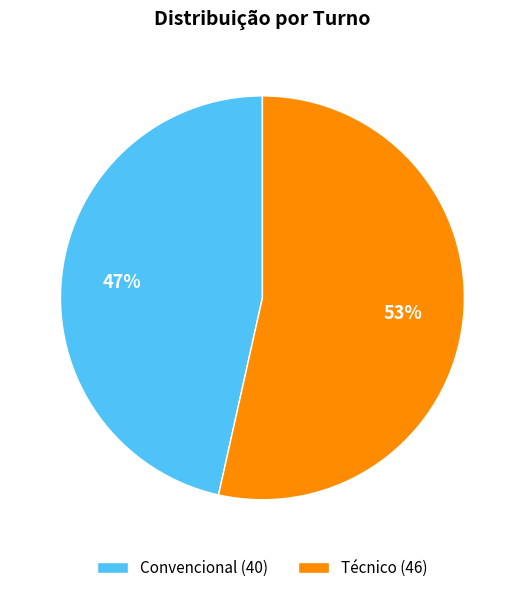

Which has a higher value, Convencional (40) or Técnico (46)?

Técnico (46)